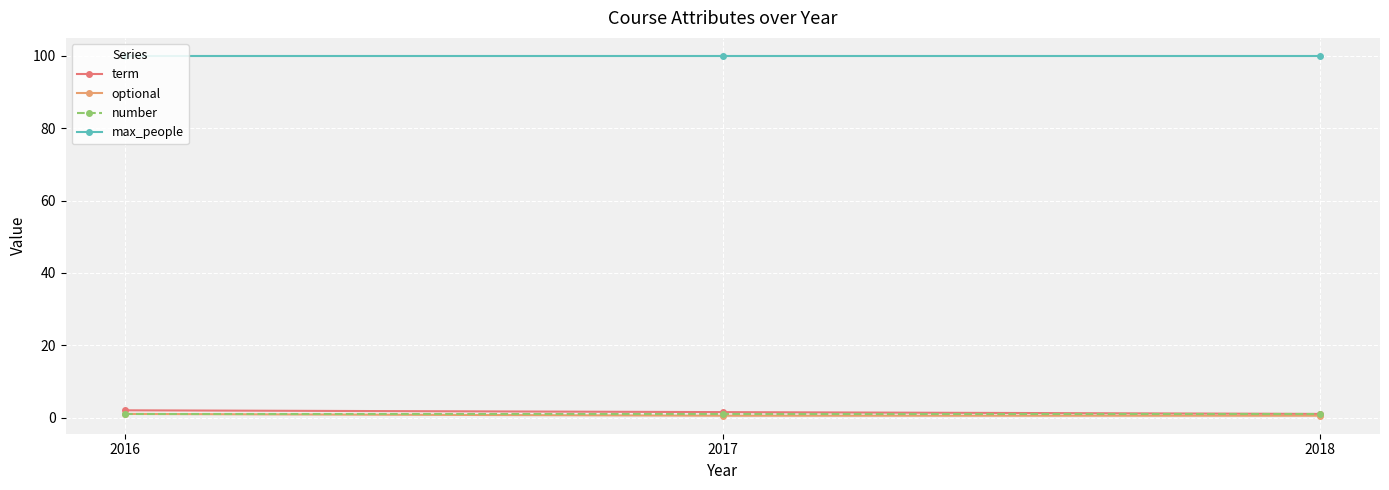

What is the minimum value for max_people?

100.0